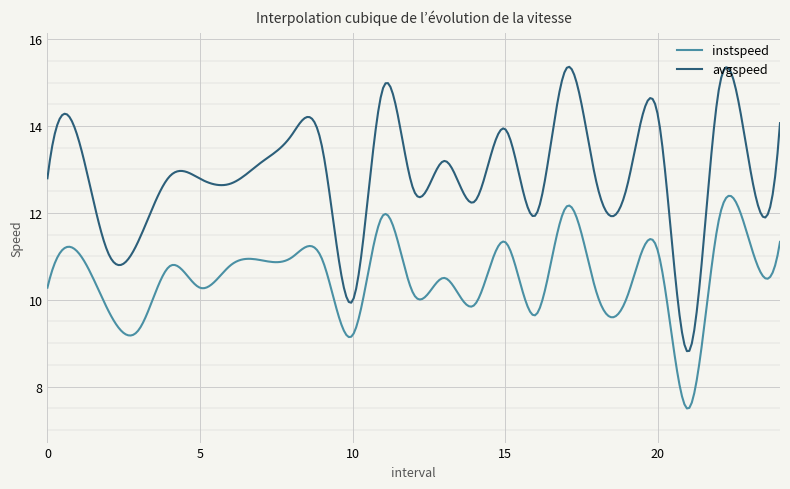

True or false: avgspeed and instspeed intersect in this chart.

False